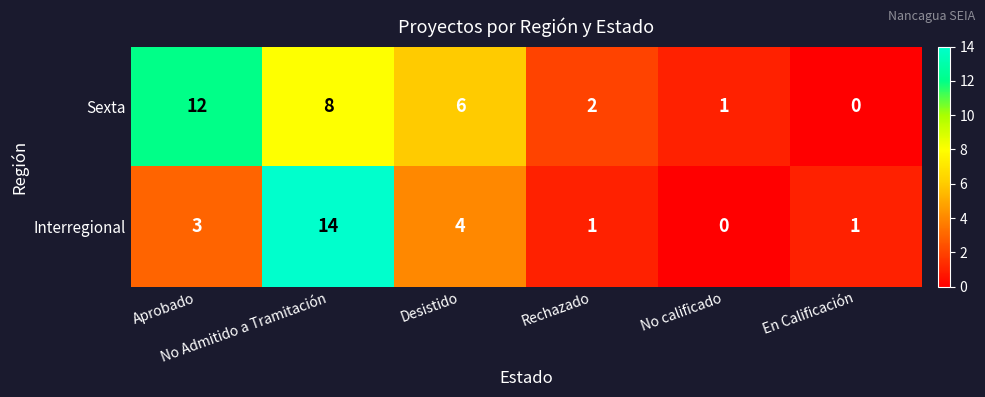

Count the number of categories in the chart.

6